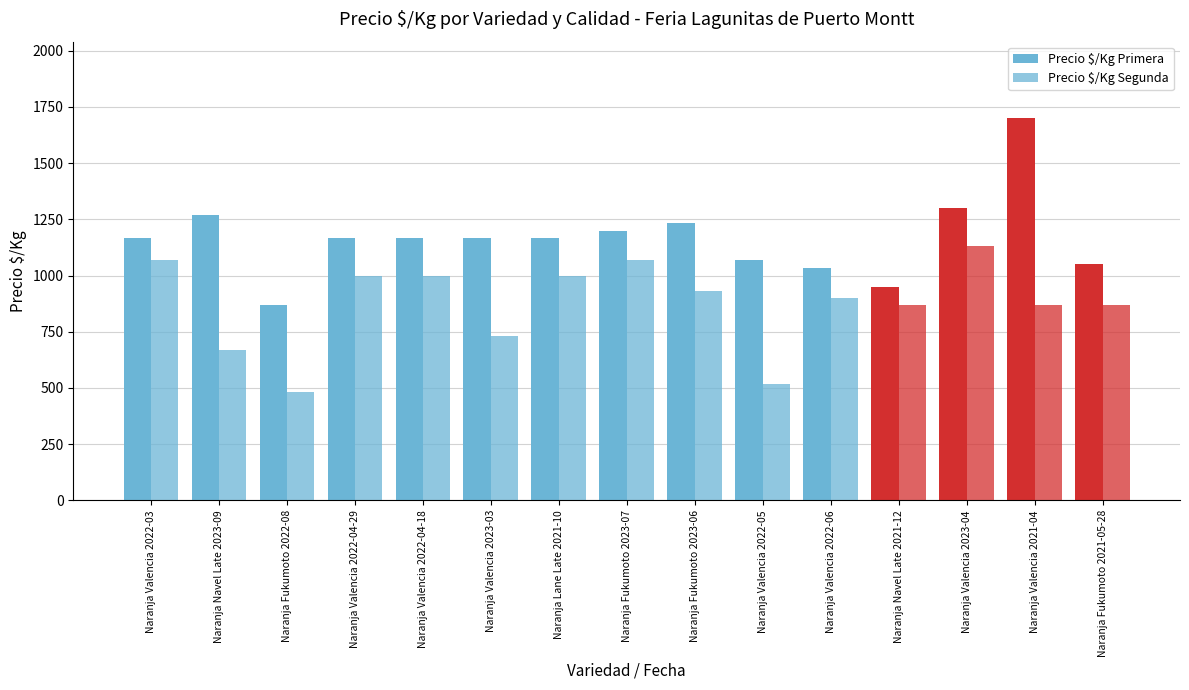

What is the value of the Precio $/Kg Primera bar at the 2nd from the left?

1267